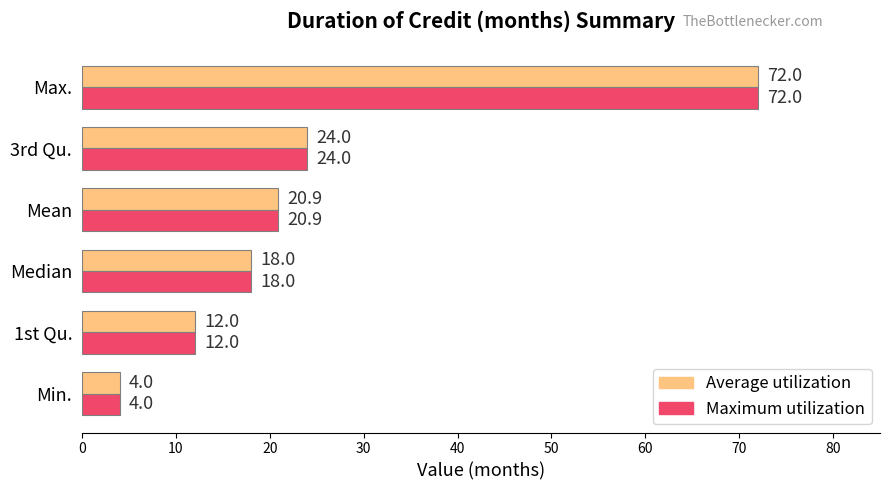

What is the greatest value displayed?

72.0